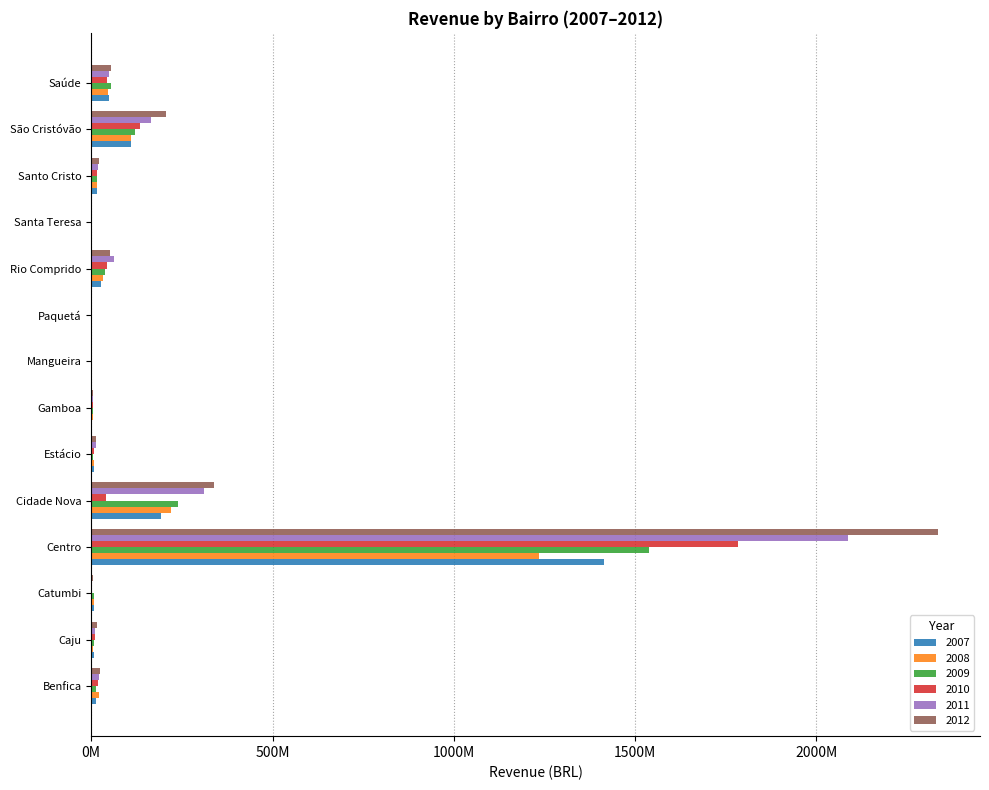

Reading right to left, list all the values displayed in this chart.

2007: 49138924.1	109451776.8	14839310.5	1719801.1	26717559.7	137963.6	569016.6	3028815.9	7701774.5	191627588.7	1415315009.0	6401595.2	7507385.8	13807769.4
2008: 46790986.5	108411019.8	16664472.5	2019744.2	32415964.9	136760.6	594715.5	3754532.8	8470180.9	221319111.2	1235190323.0	6679036.8	6112133.1	21438469.4
2009: 53422112.3	122075009.2	14828695.6	2102892.5	37016102.2	142260.3	777343.0	4082136.8	5945439.2	238921825.9	1538239658.0	7480781.0	6841022.4	14410065.0
2010: 44739540.7	133726871.5	15240185.7	2651876.8	44622136.0	158874.3	605668.5	4401352.0	7640813.8	40805703.0	1783095548.0	2859125.1	9293773.6	18706864.3
2011: 49612115.4	164326654.6	19281879.9	3359526.3	62083736.7	174787.7	729803.3	4355011.3	13057733.3	312260611.4	2087673183.0	3344958.6	10538075.0	21085162.9
2012: 53993157.0	206366673.7	20404750.6	3447004.4	53130954.6	206086.6	880571.2	5319290.9	14067427.4	337776464.1	2334255929.0	3735117.2	15616076.1	24457299.4